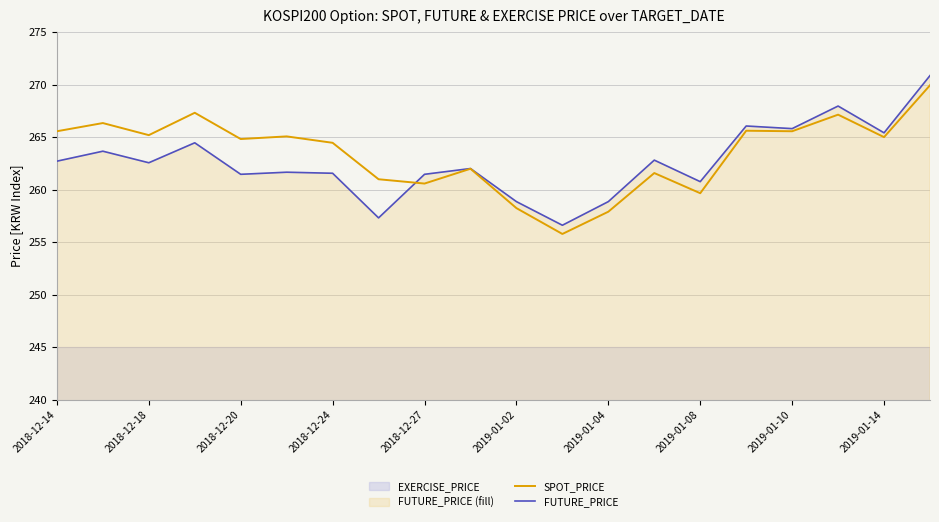

What is the difference between the maximum and second lowest values in the FUTURE_PRICE series?

13.6